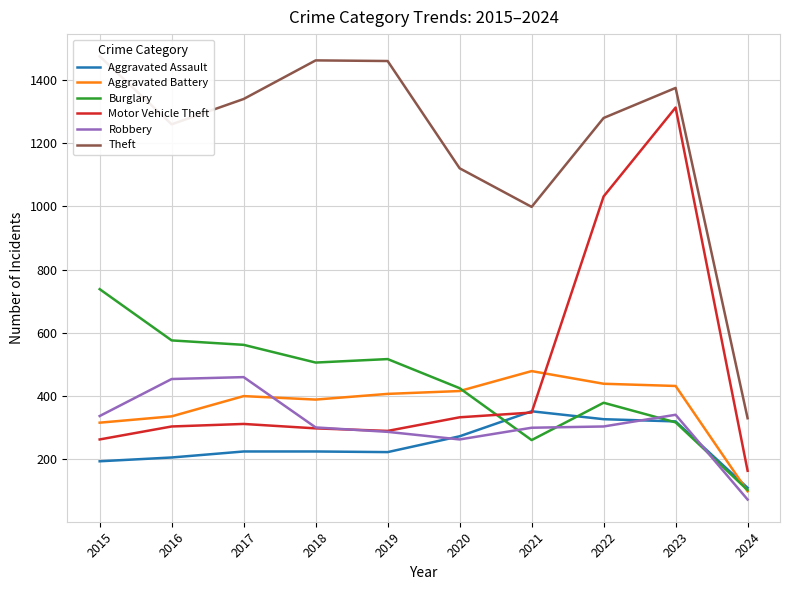

What is the difference between the maximum and minimum values in the Theft series?

1144